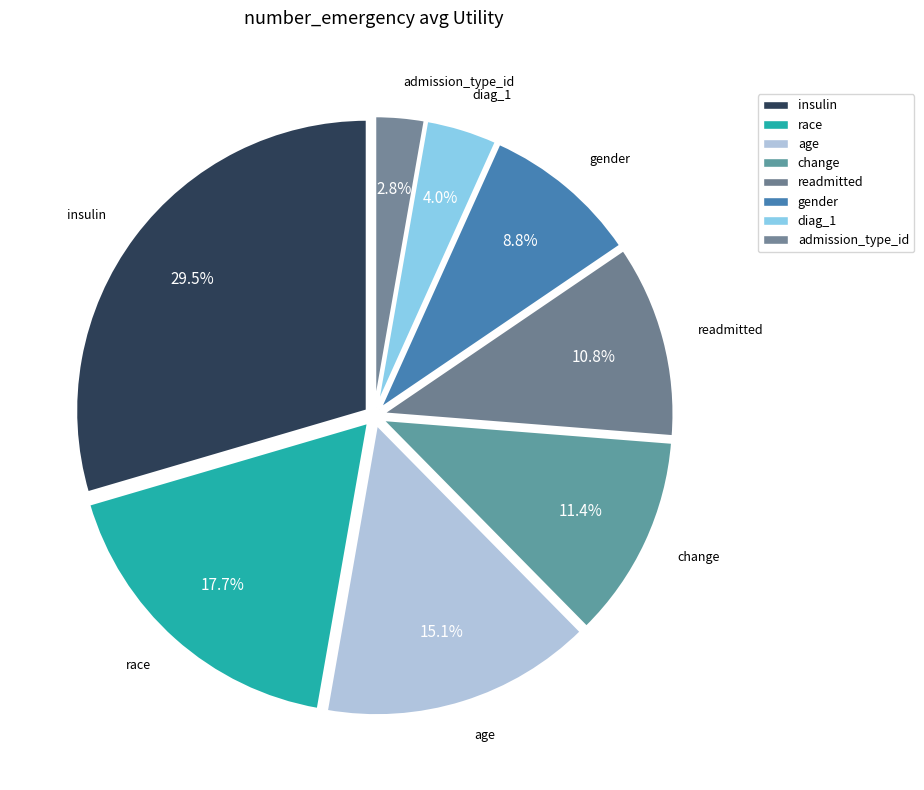

How many segments does this pie chart have?

8